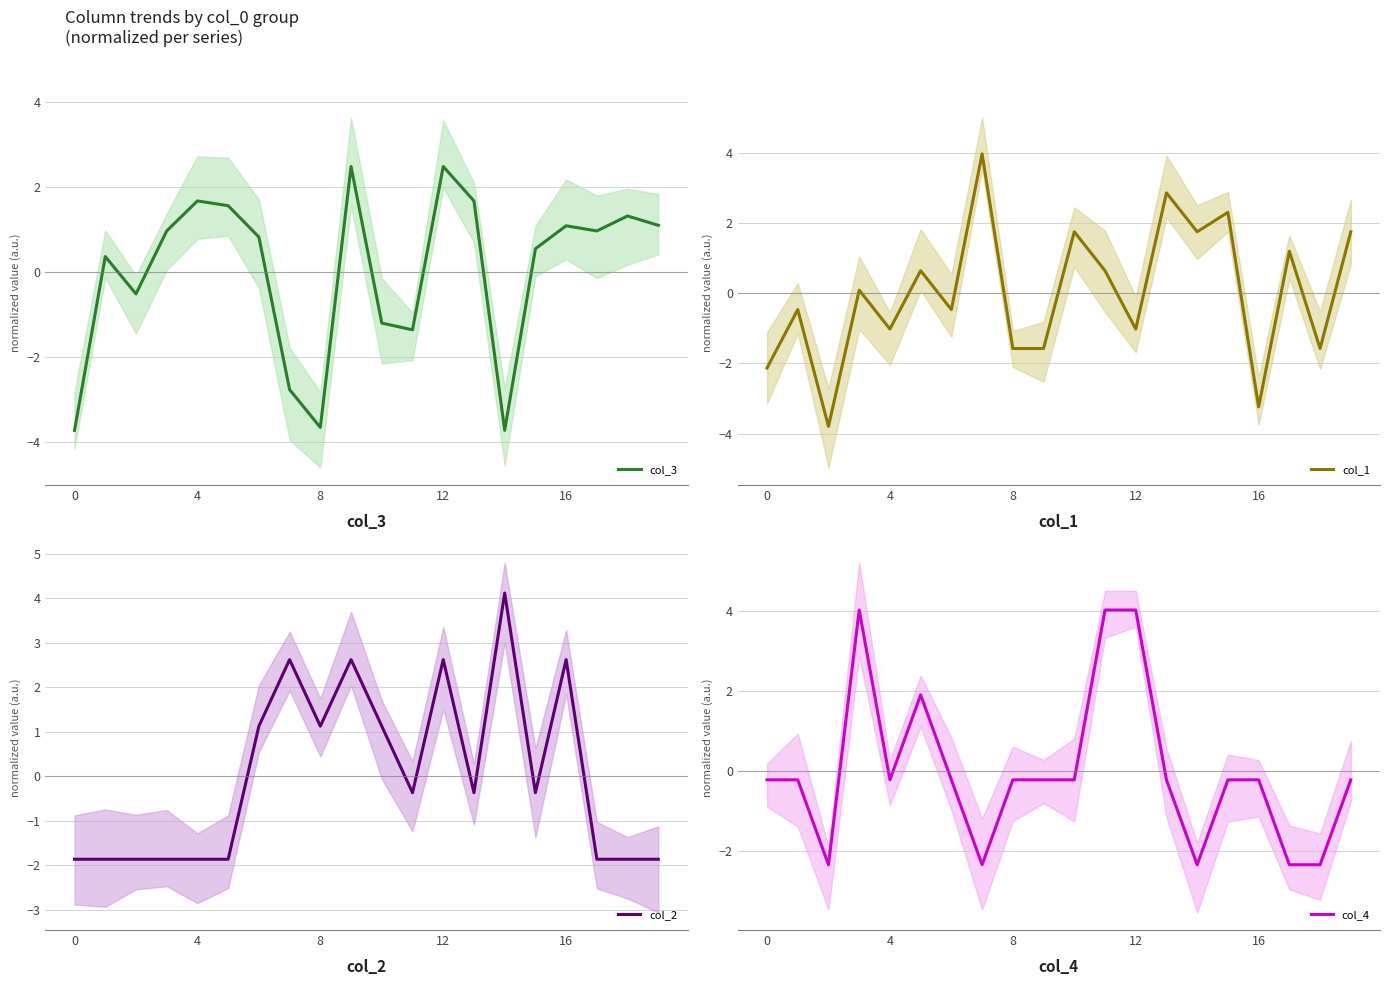

Does the chart display data point markers on the line(s)?

No